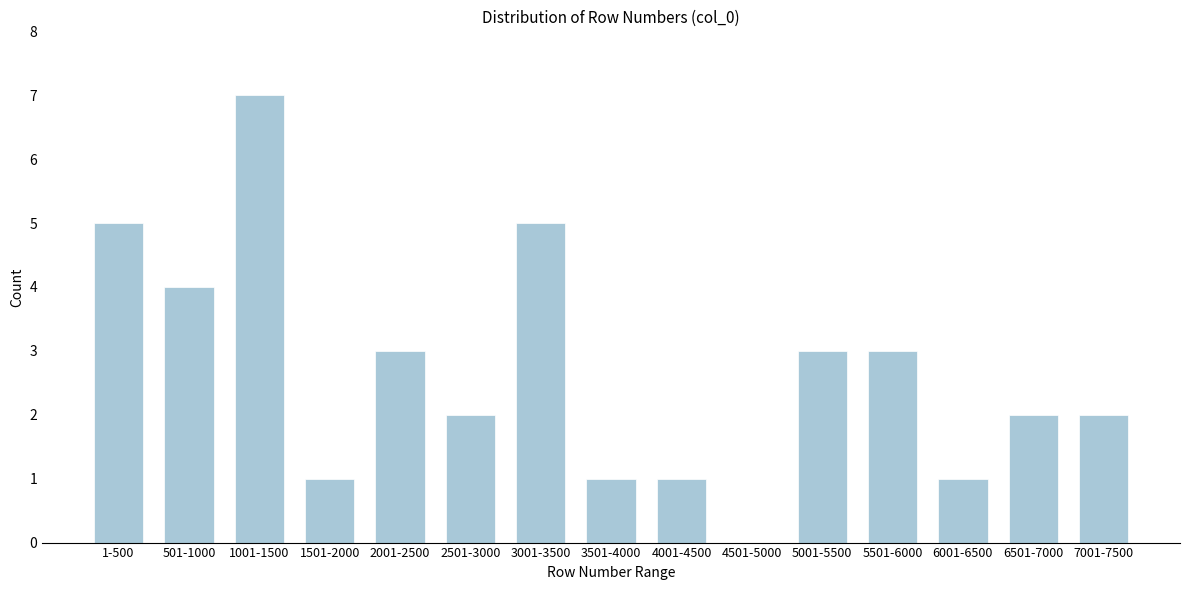

Reading left to right, list all the values displayed in this chart.

1-500=5	501-1000=4	1001-1500=7	1501-2000=1	2001-2500=3	2501-3000=2	3001-3500=5	3501-4000=1	4001-4500=1	4501-5000=0	5001-5500=3	5501-6000=3	6001-6500=1	6501-7000=2	7001-7500=2